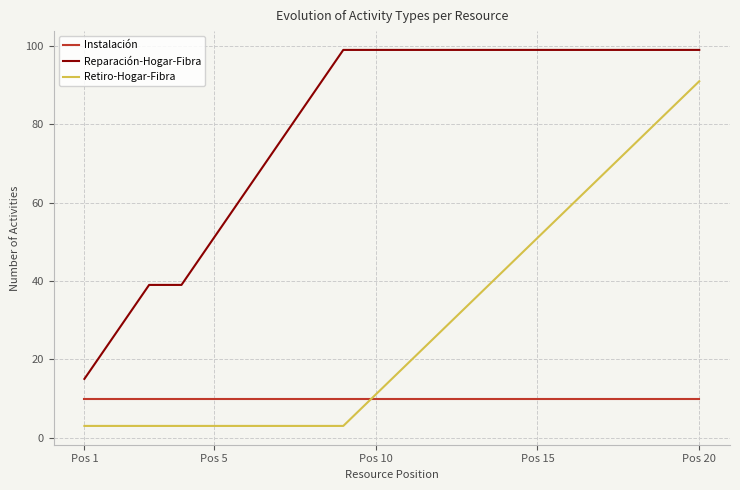

True or false: Reparación-Hogar-Fibra and Instalación cross at least once.

False